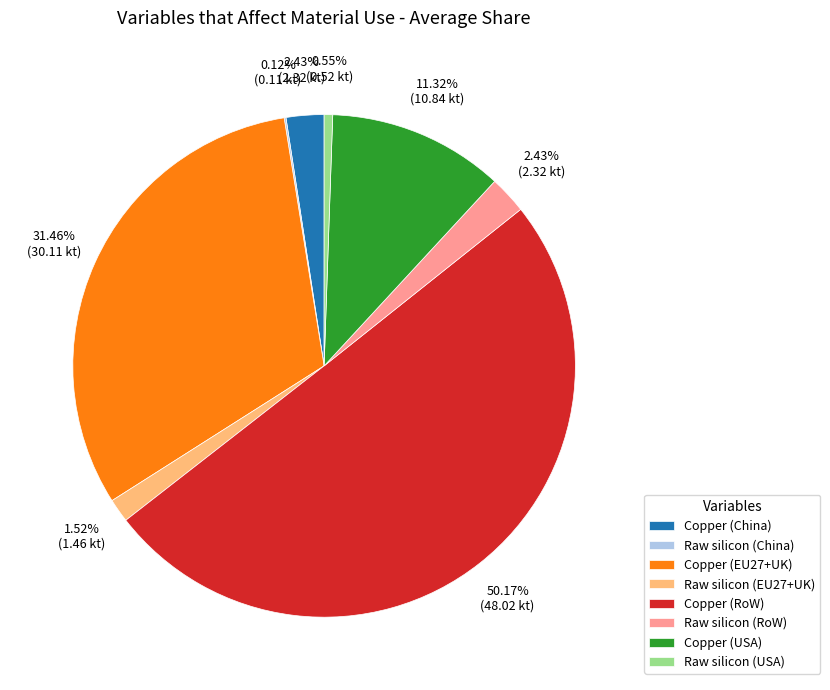

Which slice is the largest?

Copper (RoW)